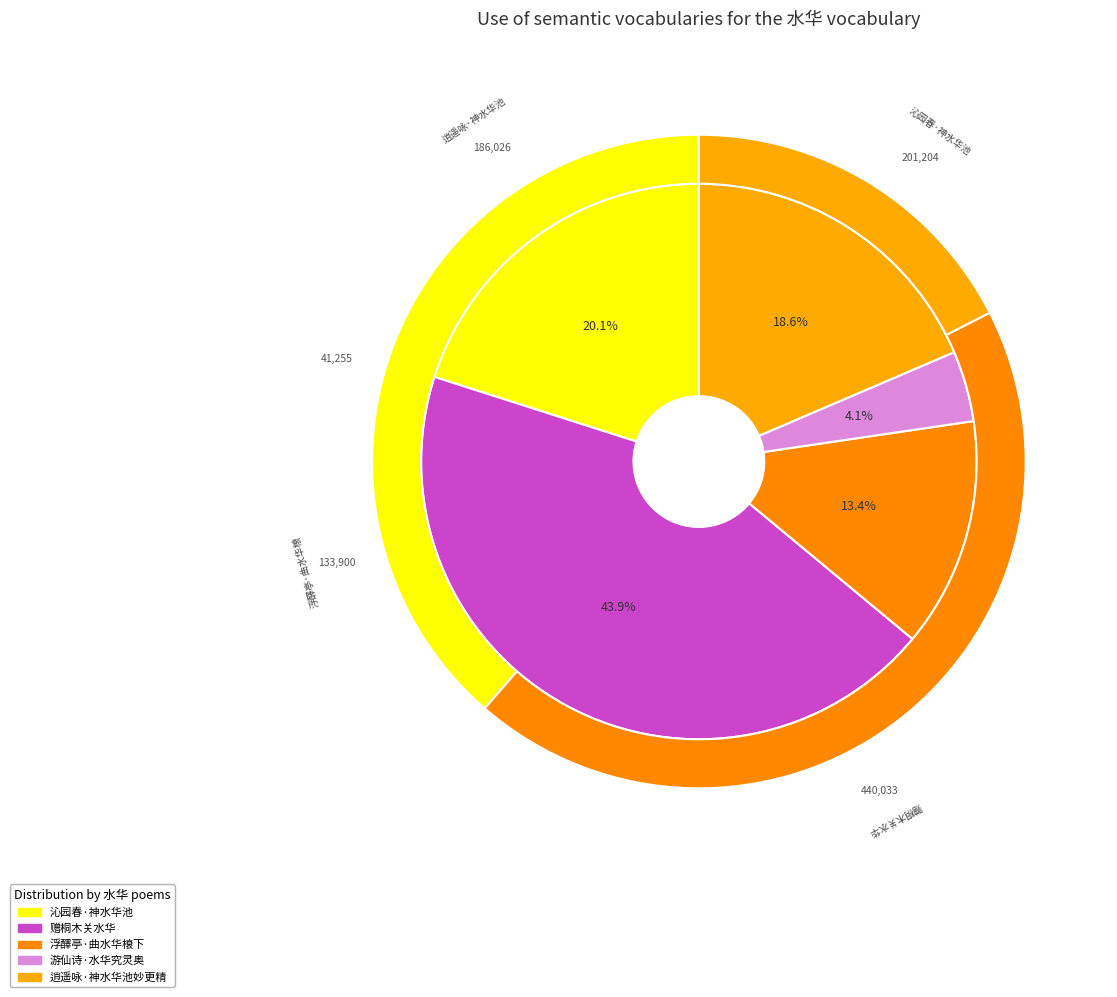

Does 赠桐木关水华 represent more than half of the total?

No